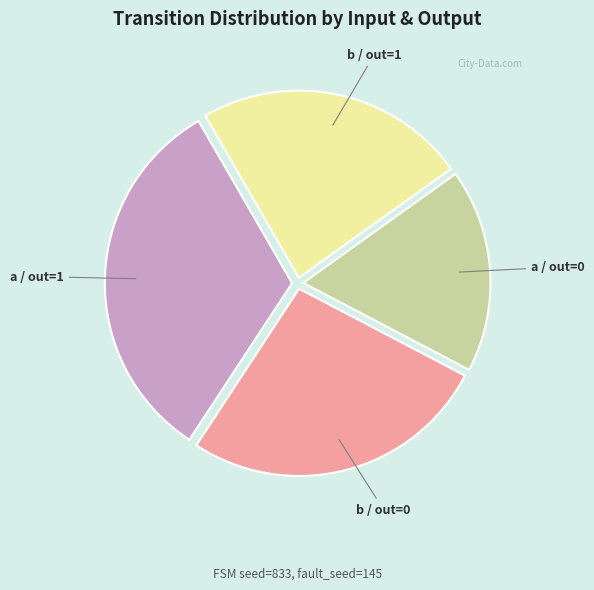

Count the number of slices in the pie.

4